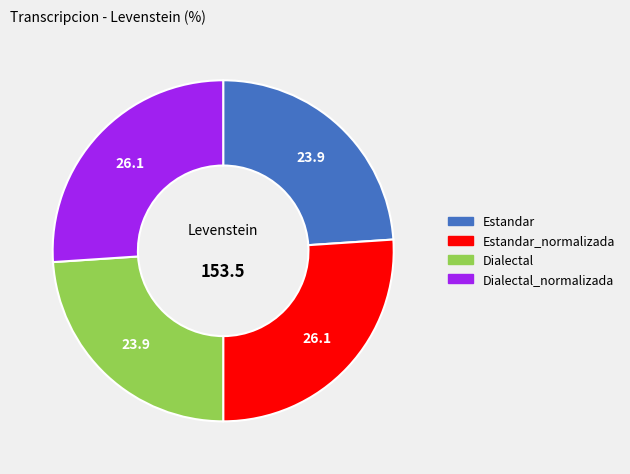

Is there any slice that represents more than half of the pie?

No